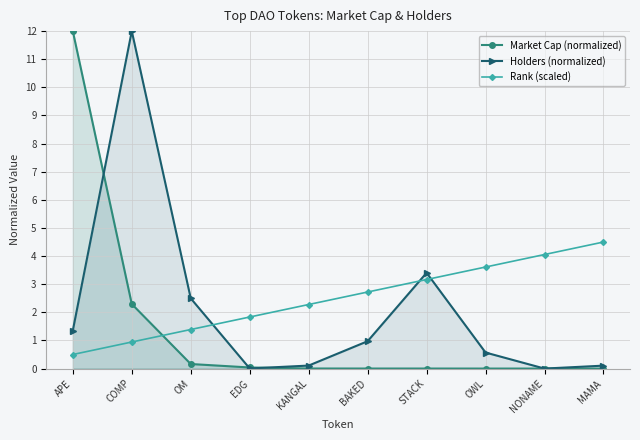

Which series has the largest total across all categories?

Rank (scaled)